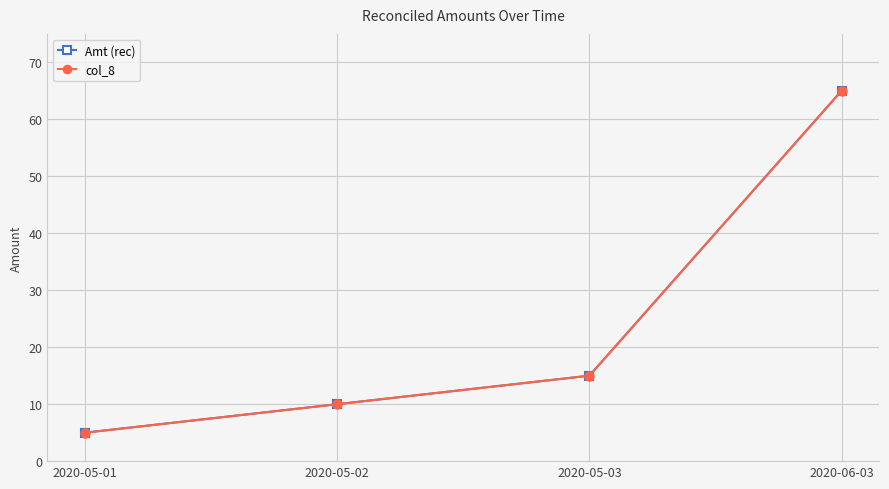

How many values in the Amt (rec) series are below 15?

2